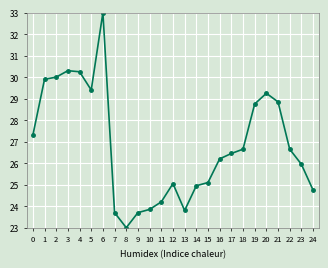

The chart shows a value of 38.4 at 20. True or false?

False